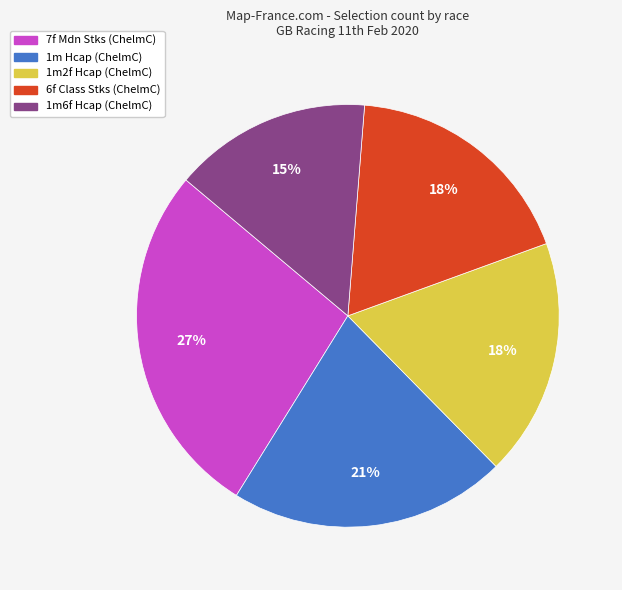

Count the number of slices in the pie.

5